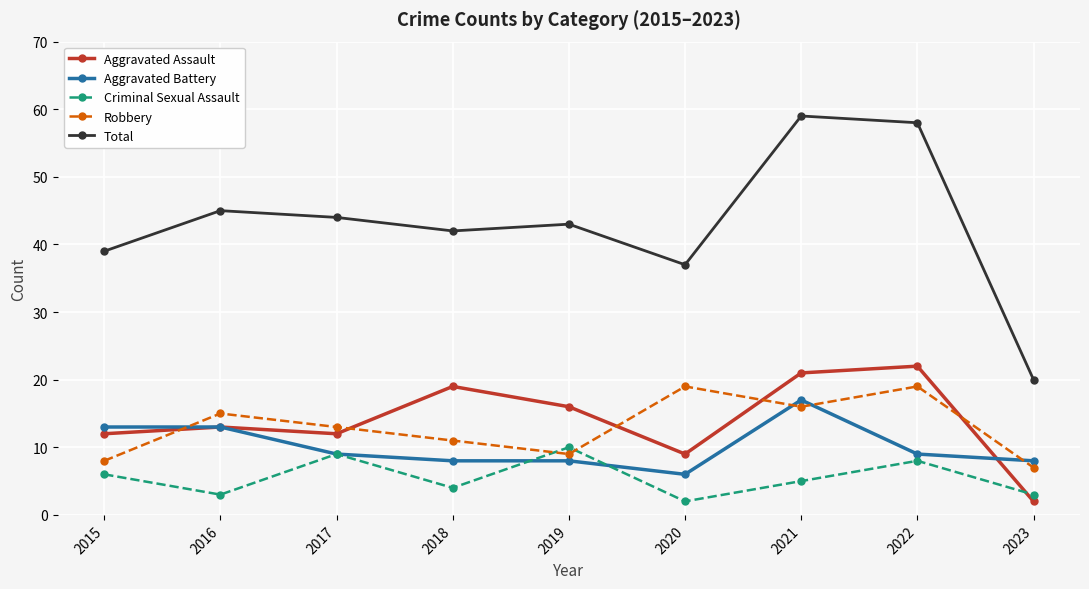

Reading left to right, what are all the values shown in this chart?

Aggravated Assault: 12	13	12	19	16	9	21	22	2
Aggravated Battery: 13	13	9	8	8	6	17	9	8
Criminal Sexual Assault: 6	3	9	4	10	2	5	8	3
Robbery: 8	15	13	11	9	19	16	19	7
Total: 39	45	44	42	43	37	59	58	20